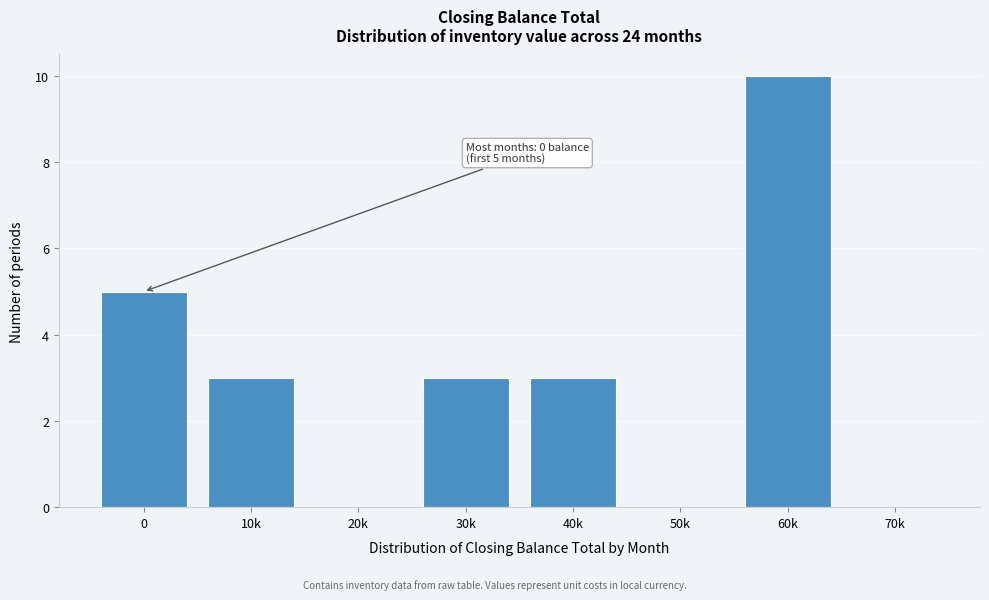

Reading left to right, transcribe all the data shown in this chart.

0=5	10k=3	20k=0	30k=3	40k=3	50k=0	60k=10	70k=0